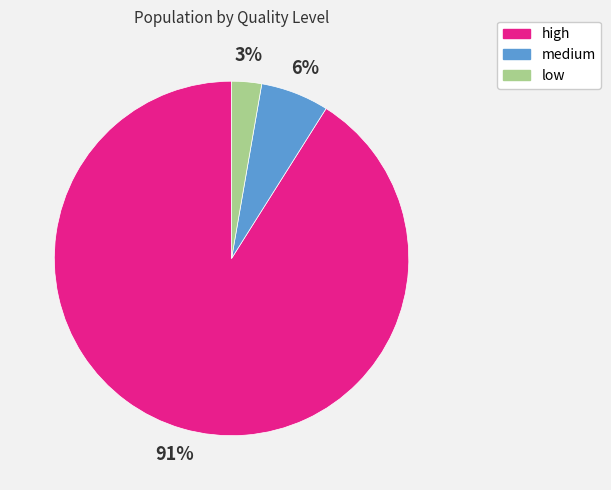

To the nearest percent, what percentage of the pie is medium?

6%